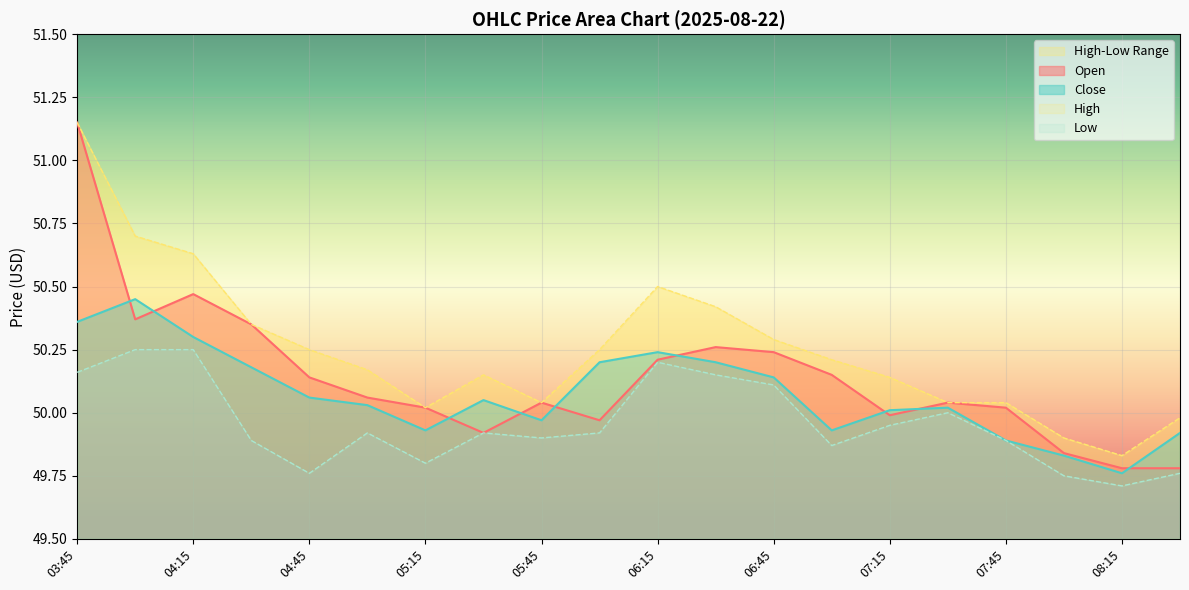

At how many categories does at least one series exceed 50?

17